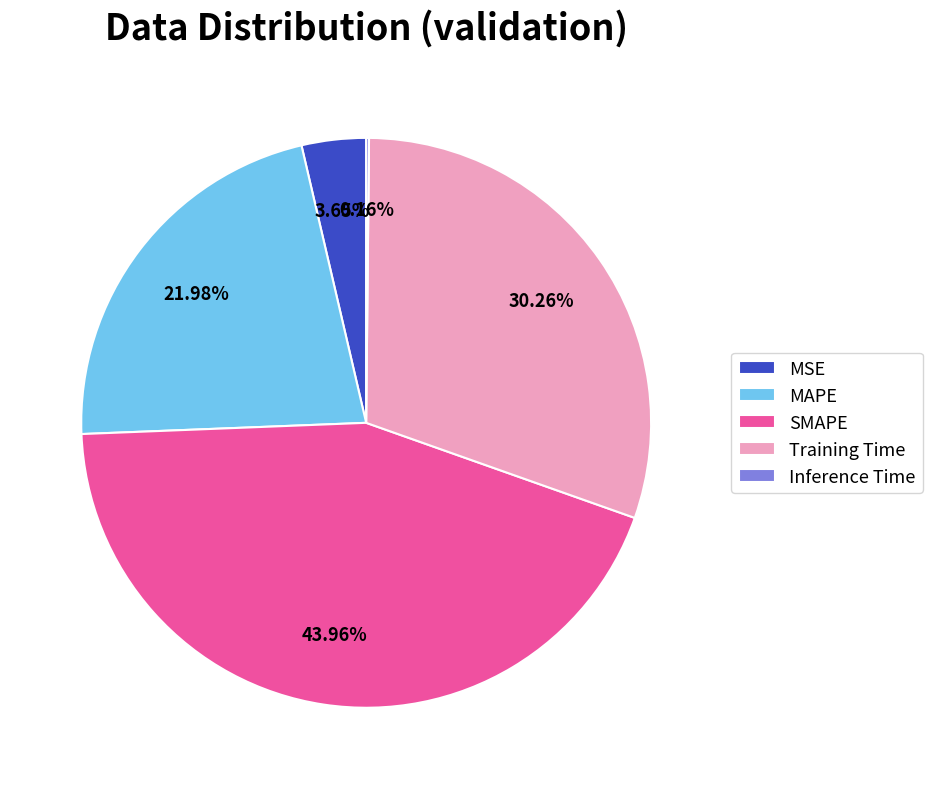

To the nearest percent, what portion does SMAPE represent?

44%